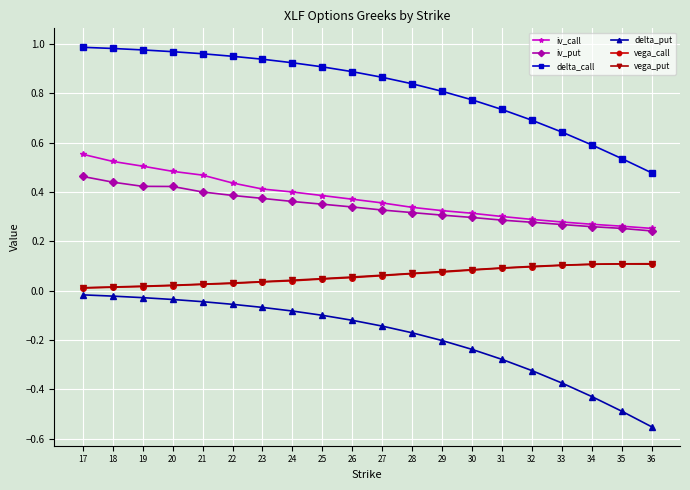

True or false: delta_put and delta_call intersect in this chart.

False